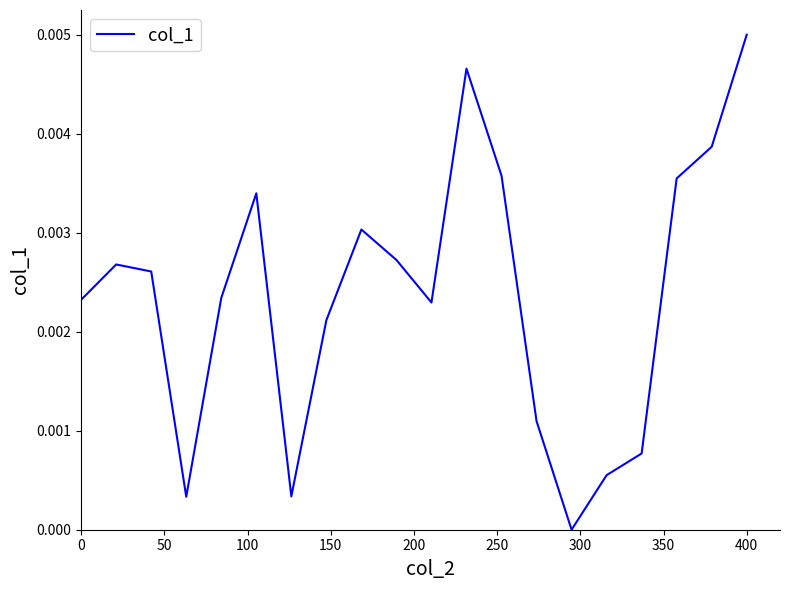

How many points are higher than both their immediate neighbors (excluding endpoints)?

4